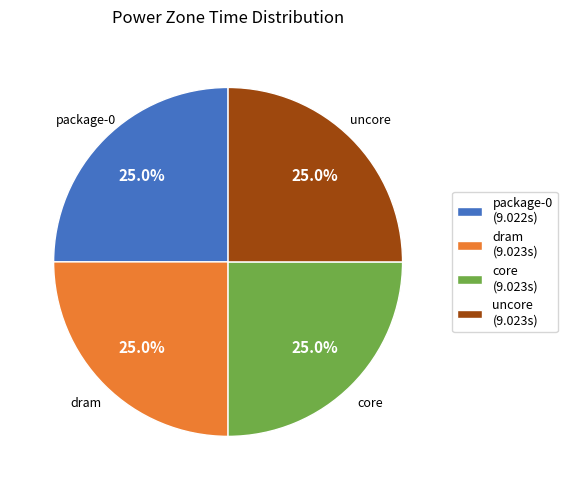

Is it true that dram is 25% of the pie?

True